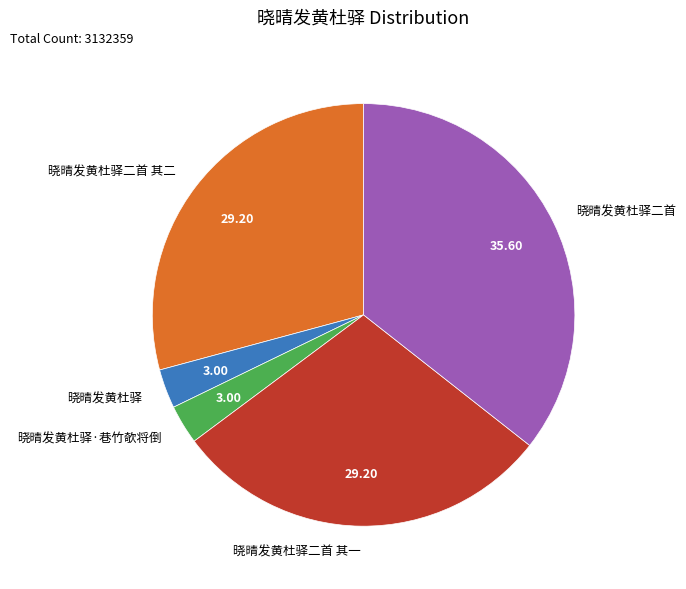

Count the number of slices in the pie.

5